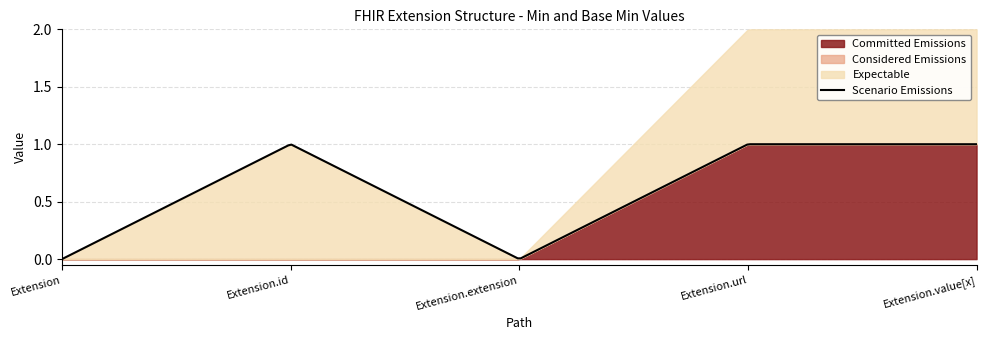

At which label is Expectable closest to 0?

Extension